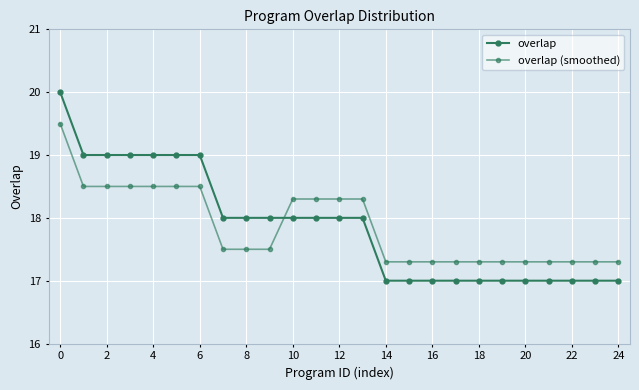

True or false: overlap has more than 2 points higher than both neighbors.

False